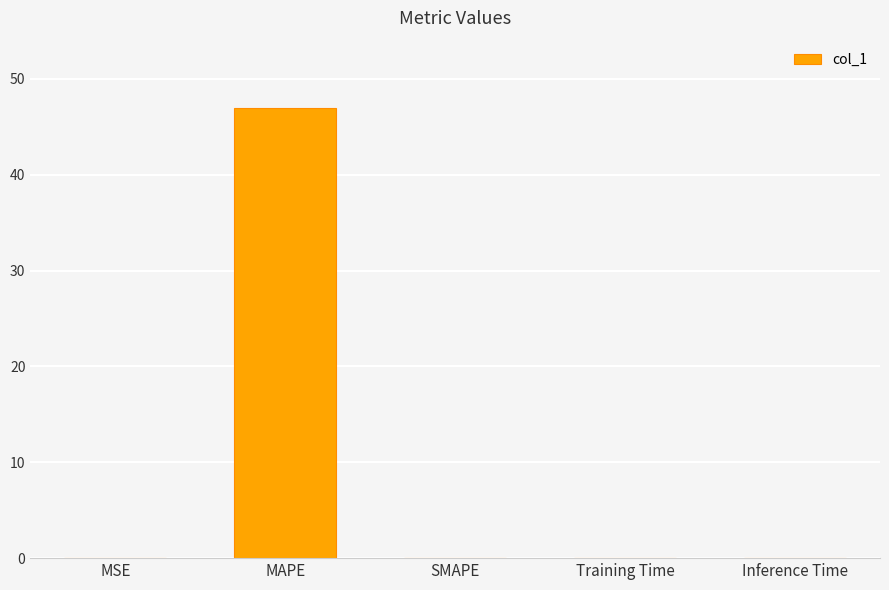

Which category has the highest value across all series?

MAPE